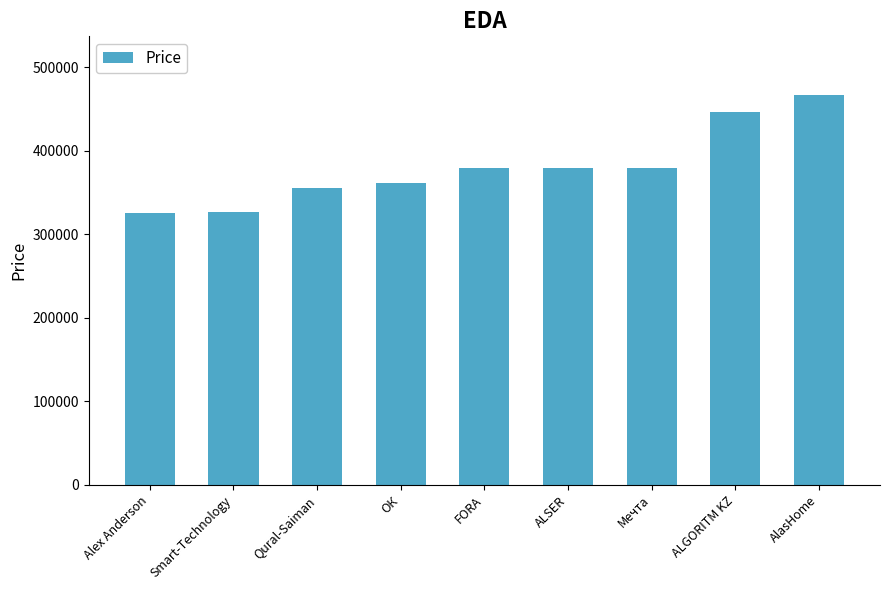

What is the label of the 8th bar from the right?

Smart-Technology